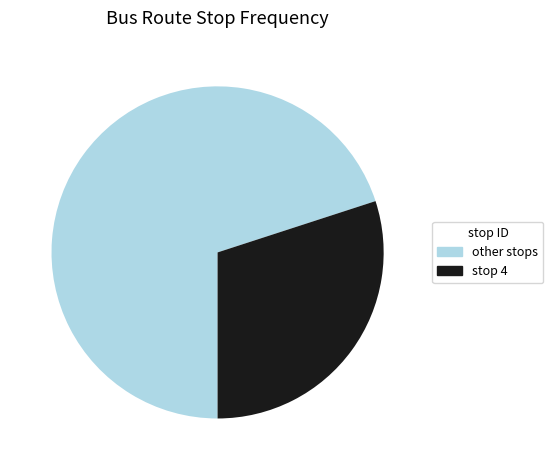

How many slices are in this pie chart?

2